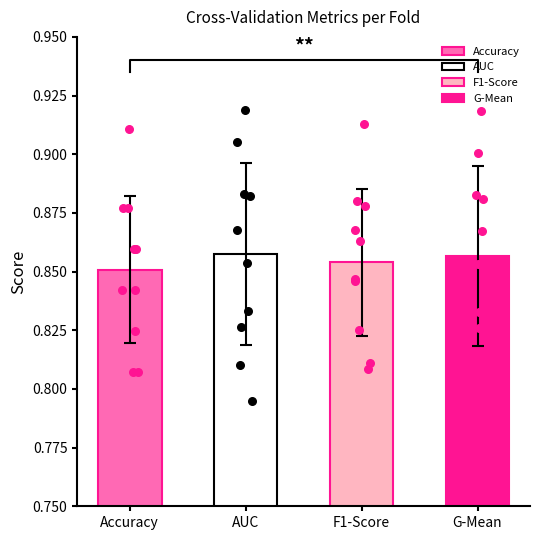

Which series reaches the maximum Y coordinate?

auc